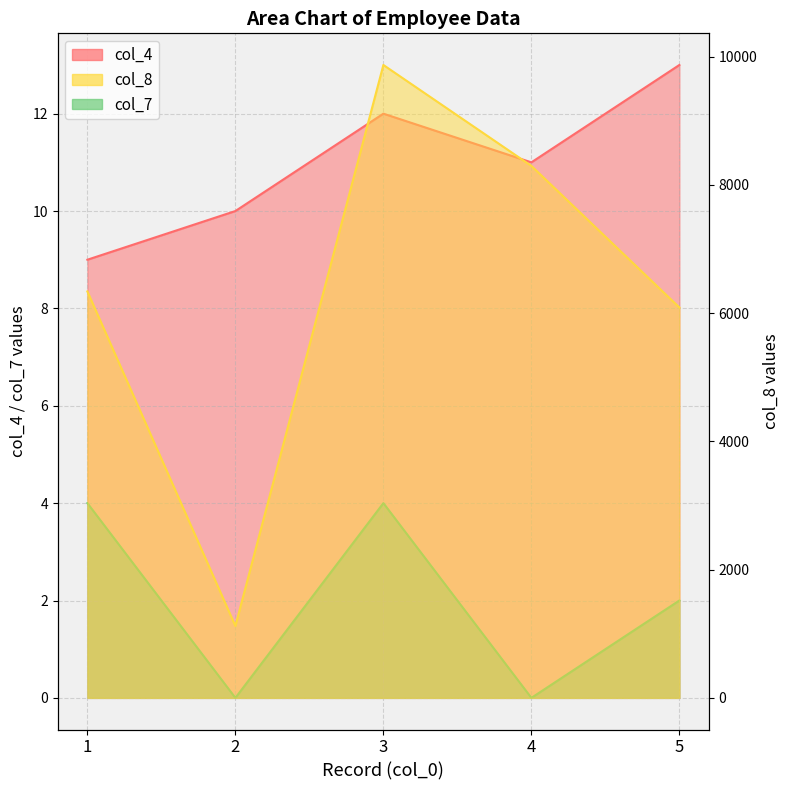

What is the average value of the col_4 series?

11